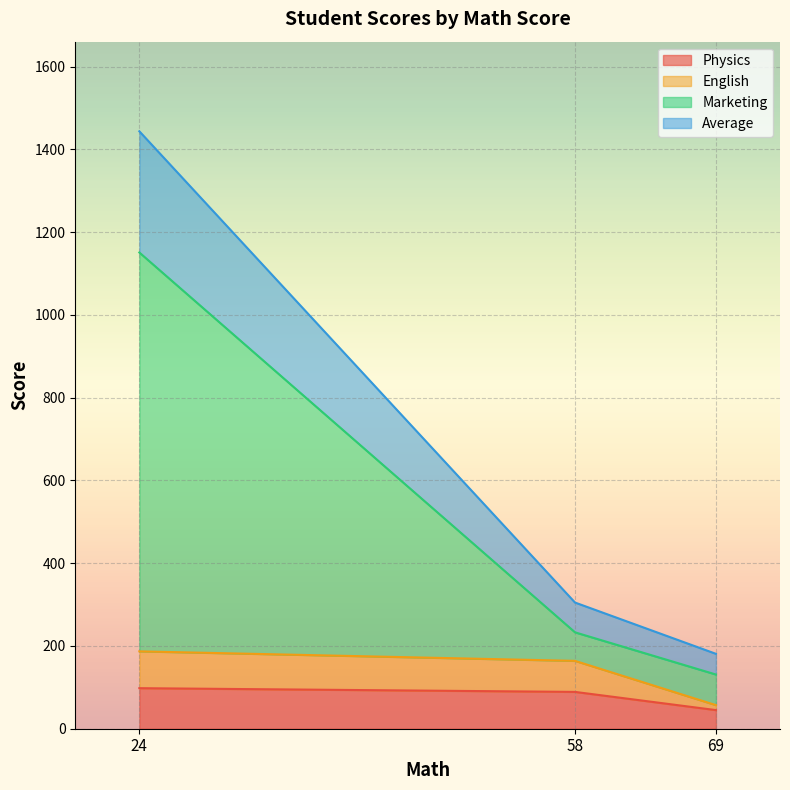

The value of Physics at 58 is 89. True or false?

True